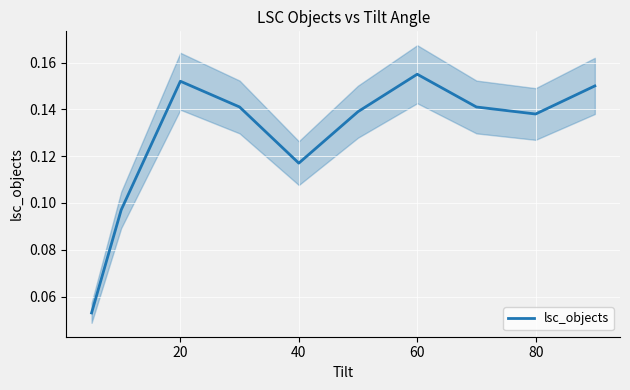

At which label does lsc_objects reach its peak?

60